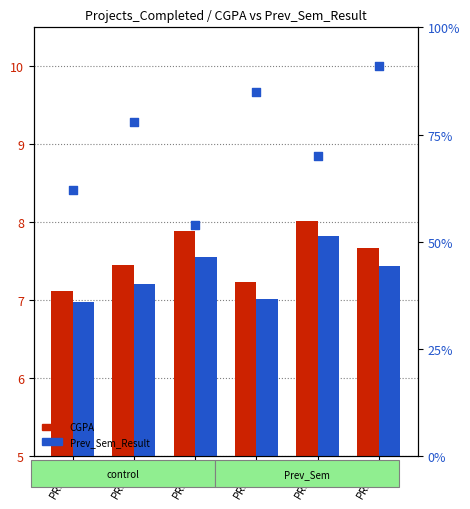

What is the total value across all series at PRJ_3?

99.2